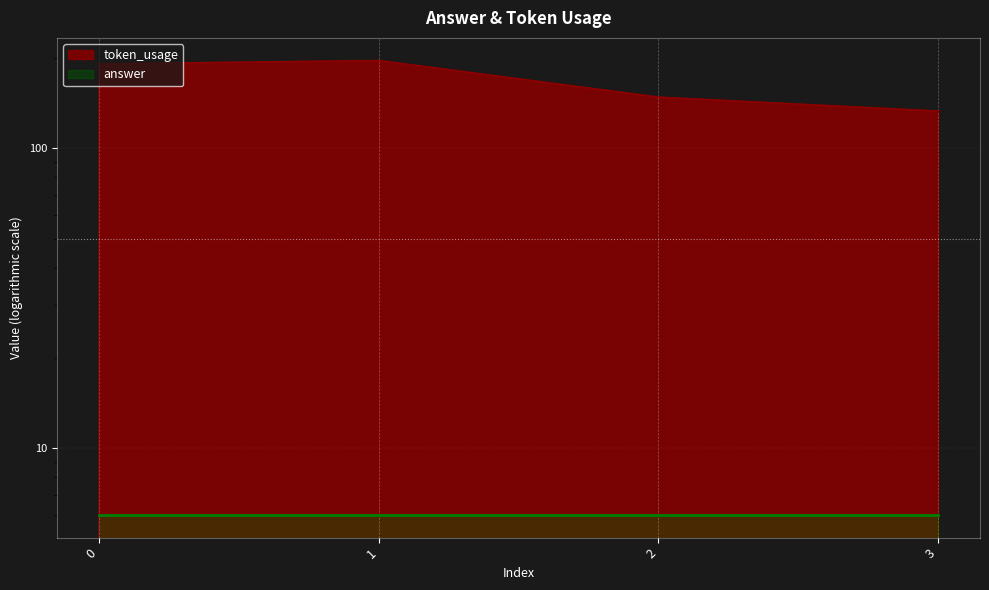

What is the value of the 3rd point from the left?

148